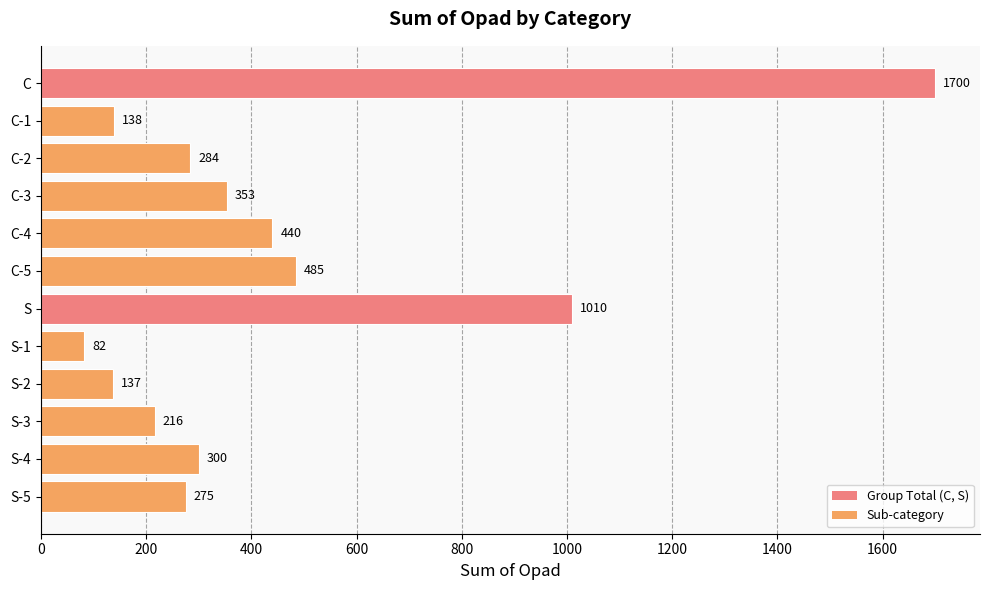

Which category has the lowest value across all series?

S-1